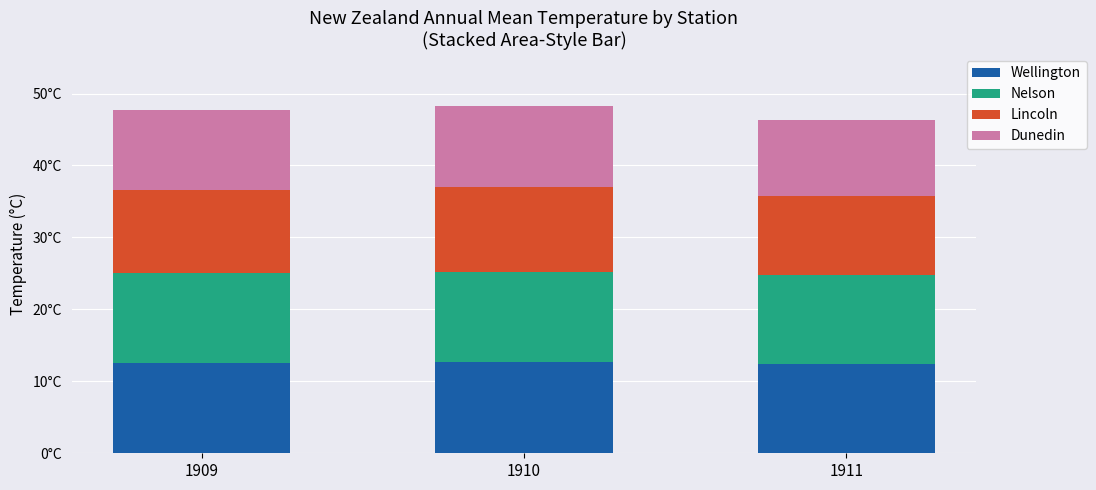

Does the chart contain stacked bars?

Yes